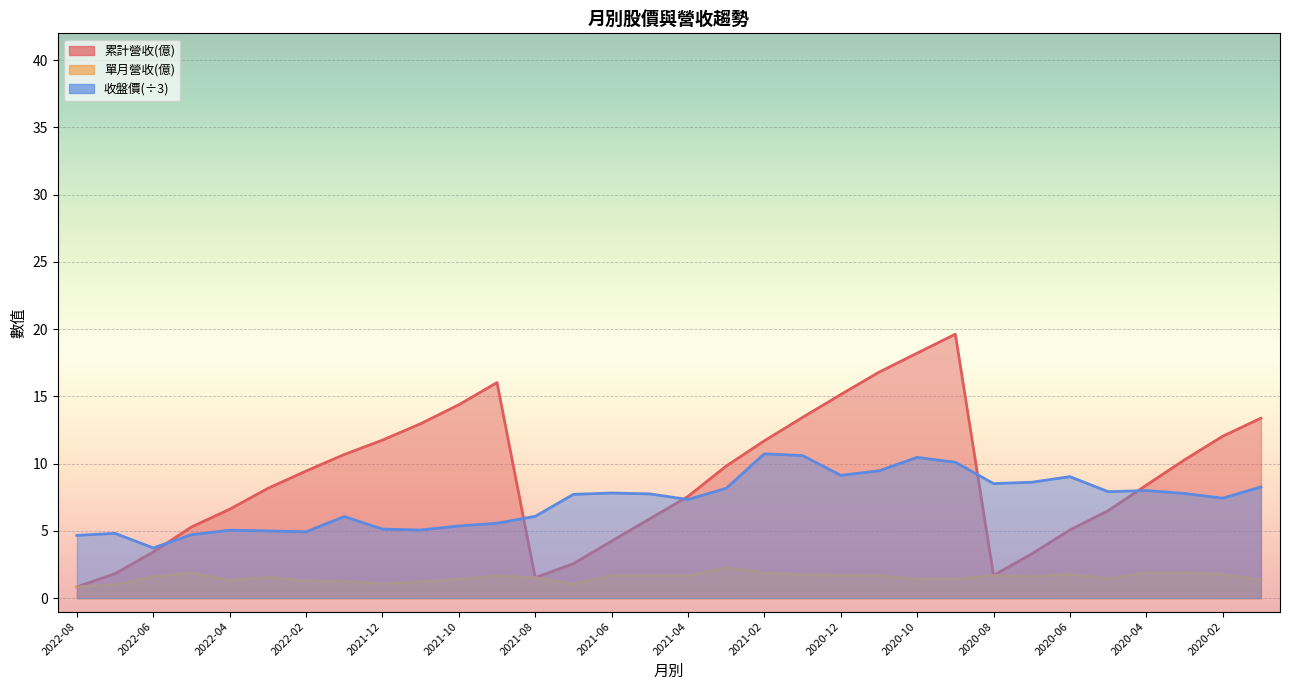

Reading left to right, what are all the values shown in this chart?

累計營收(億): 2020-01=13.4	2020-02=12.0	2020-03=10.3	2020-04=8.4	2020-05=6.5	2020-06=5.1	2020-07=3.3	2020-08=1.7	2020-09=19.6	2020-10=18.2	2020-11=16.8	2020-12=15.1	2021-01=13.4	2021-02=11.7	2021-03=9.8	2021-04=7.6	2021-05=5.9	2021-06=4.2	2021-07=2.6	2021-08=1.5	2021-09=16.0	2021-10=14.4	2021-11=13.0	2021-12=11.8	2022-01=10.7	2022-02=9.4	2022-03=8.2	2022-04=6.6	2022-05=5.3	2022-06=3.4	2022-07=1.8	2022-08=0.8
單月營收(億): 2020-01=1.3	2020-02=1.8	2020-03=1.9	2020-04=1.9	2020-05=1.4	2020-06=1.8	2020-07=1.6	2020-08=1.7	2020-09=1.4	2020-10=1.4	2020-11=1.7	2020-12=1.7	2021-01=1.7	2021-02=1.9	2021-03=2.3	2021-04=1.7	2021-05=1.7	2021-06=1.7	2021-07=1.1	2021-08=1.5	2021-09=1.6	2021-10=1.4	2021-11=1.2	2021-12=1.1	2022-01=1.2	2022-02=1.3	2022-03=1.6	2022-04=1.3	2022-05=1.9	2022-06=1.6	2022-07=1.0	2022-08=0.8
收盤價: 2020-01=24.8	2020-02=22.3	2020-03=23.4	2020-04=24.0	2020-05=23.8	2020-06=27.1	2020-07=25.9	2020-08=25.6	2020-09=30.3	2020-10=31.4	2020-11=28.4	2020-12=27.4	2021-01=31.8	2021-02=32.2	2021-03=24.5	2021-04=22.0	2021-05=23.2	2021-06=23.4	2021-07=23.1	2021-08=18.2	2021-09=16.7	2021-10=16.1	2021-11=15.2	2021-12=15.4	2022-01=18.2	2022-02=14.8	2022-03=15.0	2022-04=15.2	2022-05=14.2	2022-06=11.2	2022-07=14.4	2022-08=14.0